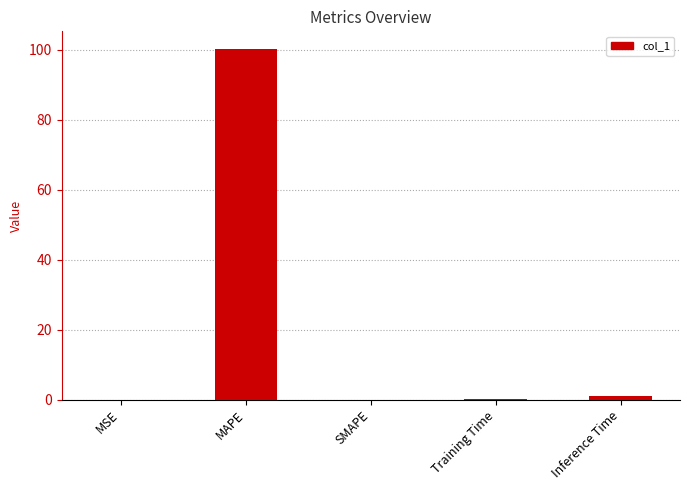

What is the maximum value shown in the chart?

100.2